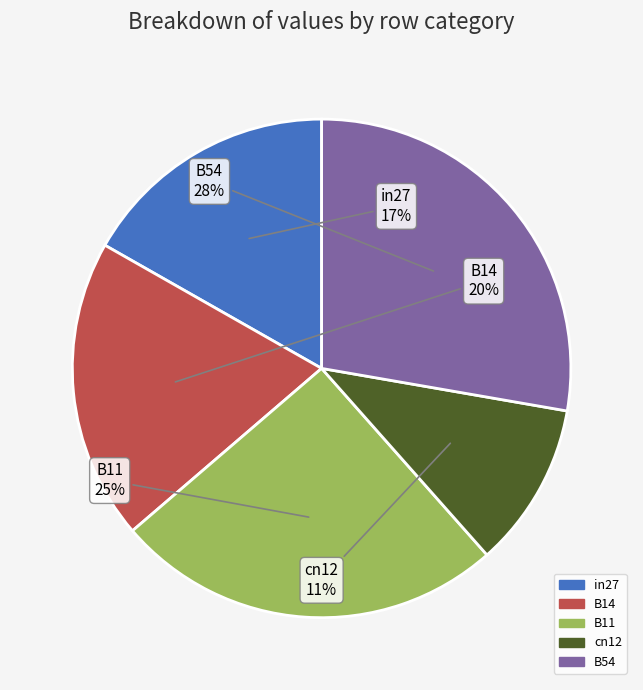

True or false: B11 accounts for 11% of the total.

False